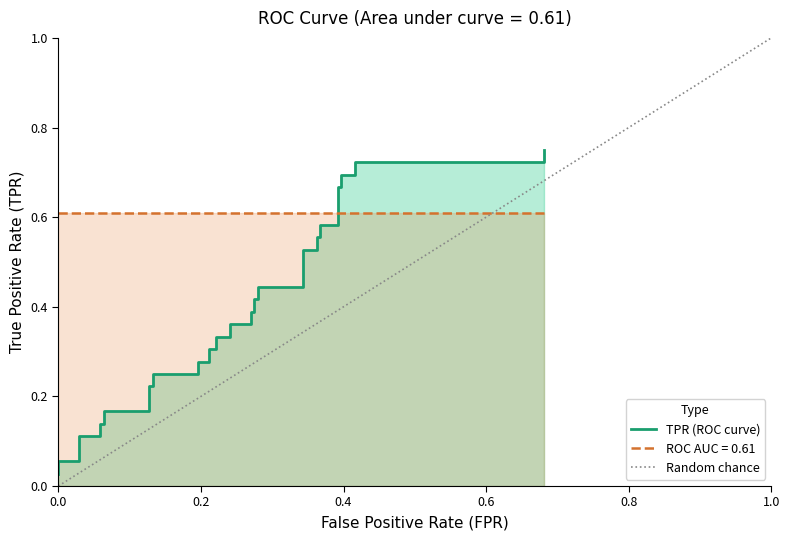

What is the maximum value shown in the chart?

0.8